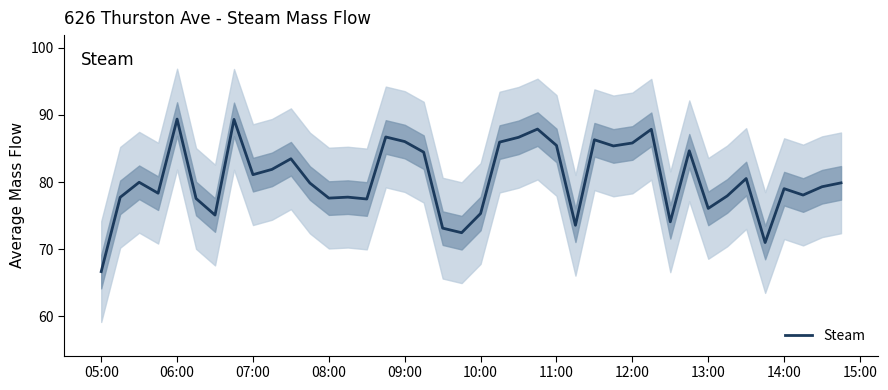

What is the minimum value shown in the chart?

66.7